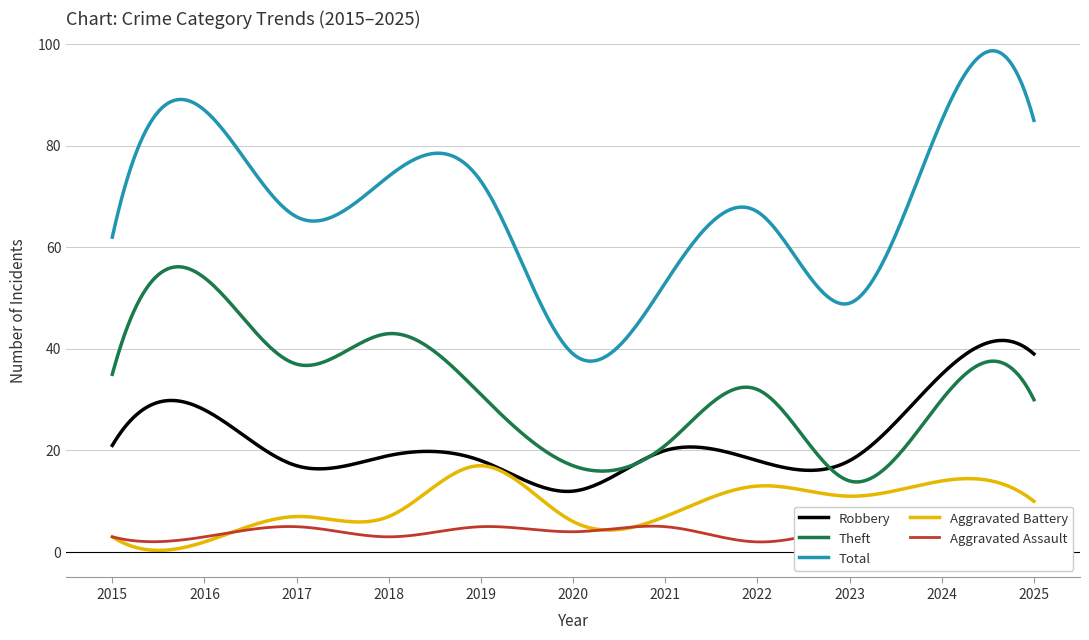

What is the total value across all series at 2020?

78